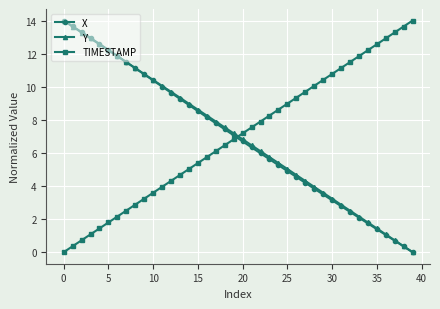

What is the greatest value displayed?

14.0